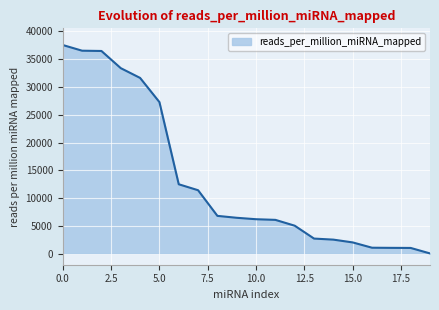

What is the difference between the maximum and minimum values?

37528.2